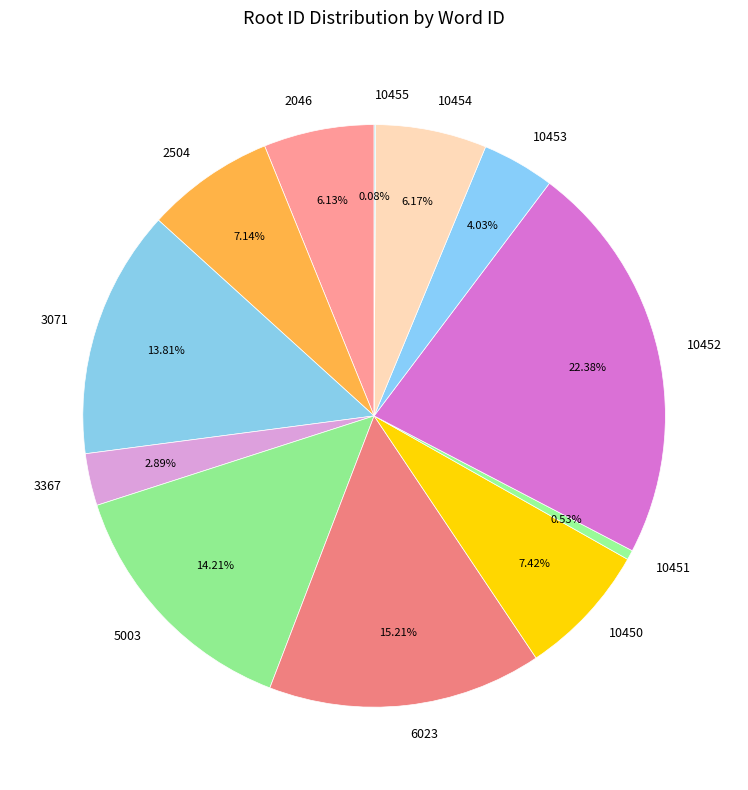

To the nearest percent, what is the difference between the 2046 and 3071 slice percentages?

8%